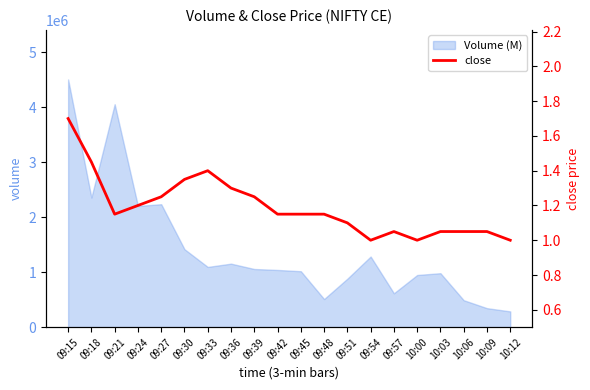

What is the maximum value for Volume (M)?

4507750